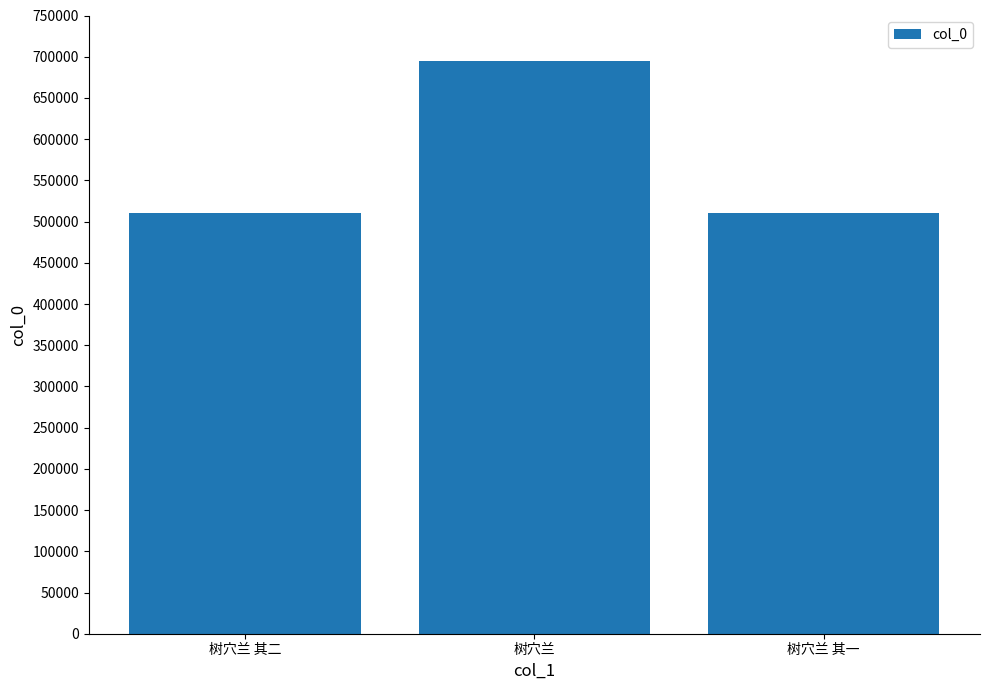

What is the value of the 1st bar from the left?

510698